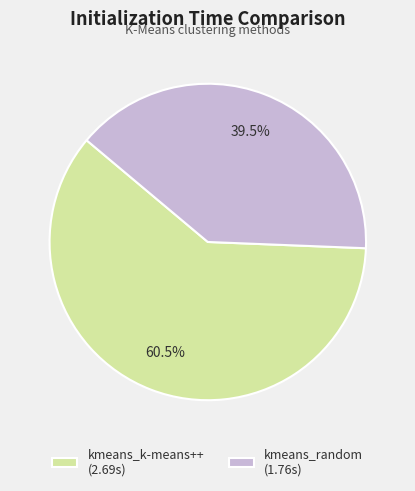

How much of the chart is everything except kmeans_k-means++ (2.69s)?

39.5%